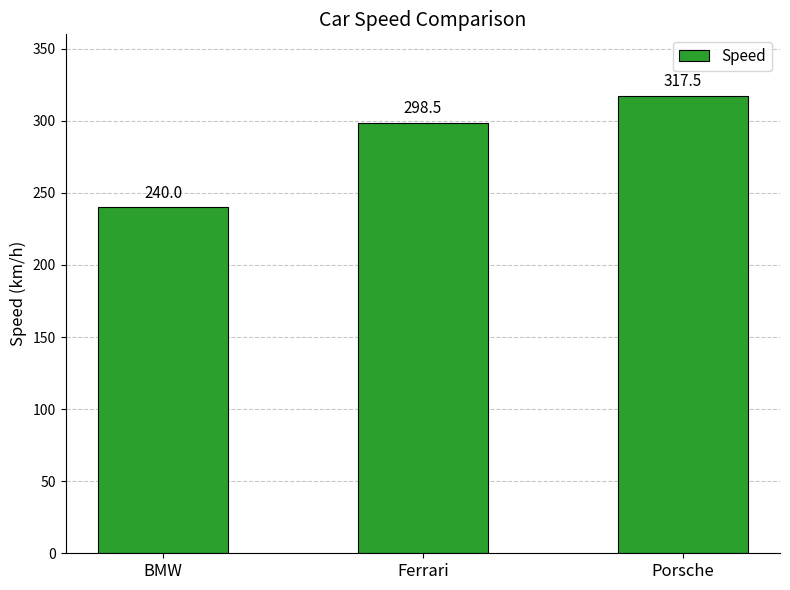

What position from the right is Porsche?

1